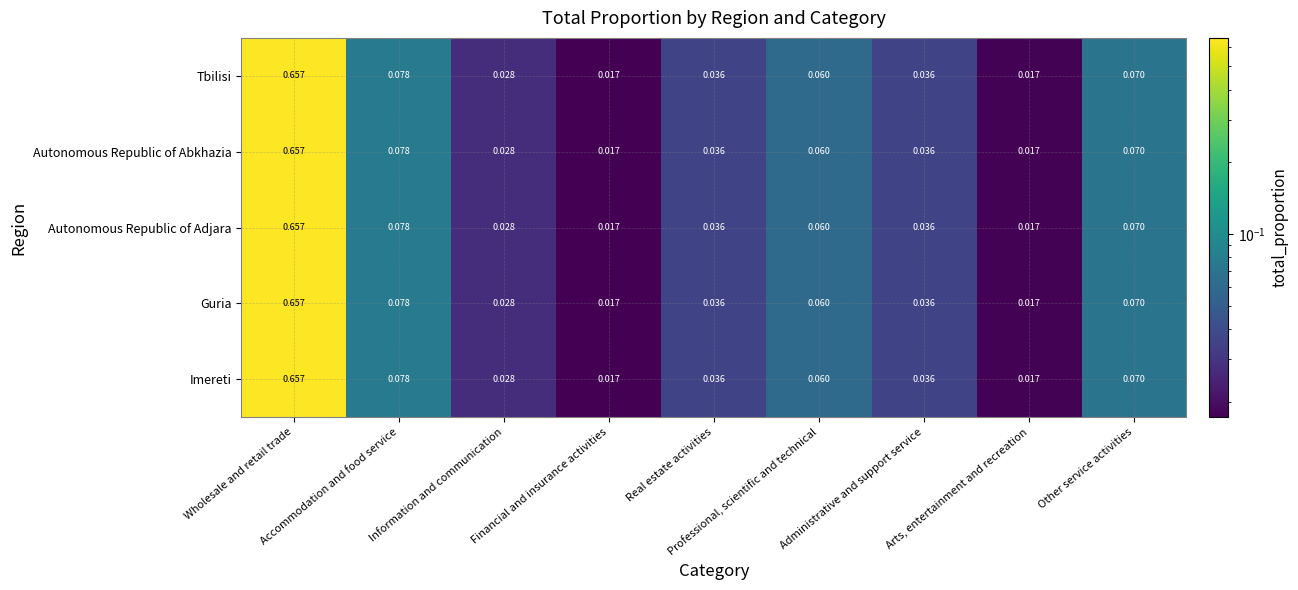

At Other service activities, list the series in order from largest to smallest.

Tbilisi, Autonomous Republic of Abkhazia, Autonomous Republic of Adjara, Guria, Imereti